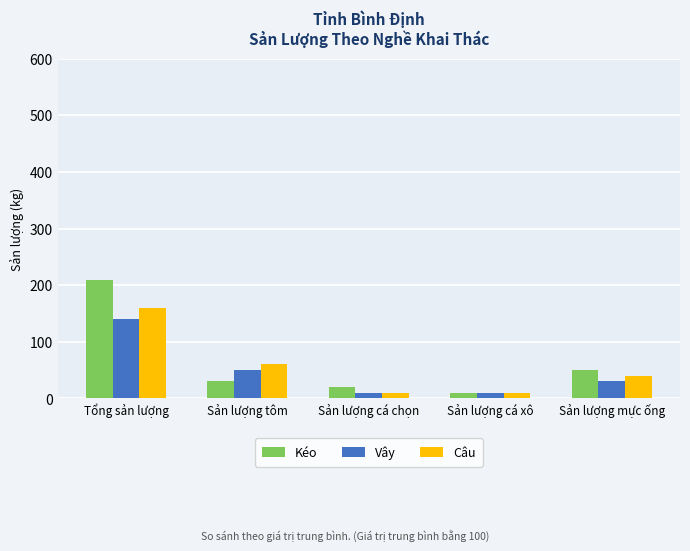

Rank the series by their maximum value, from lowest to highest.

Vây, Câu, Kéo